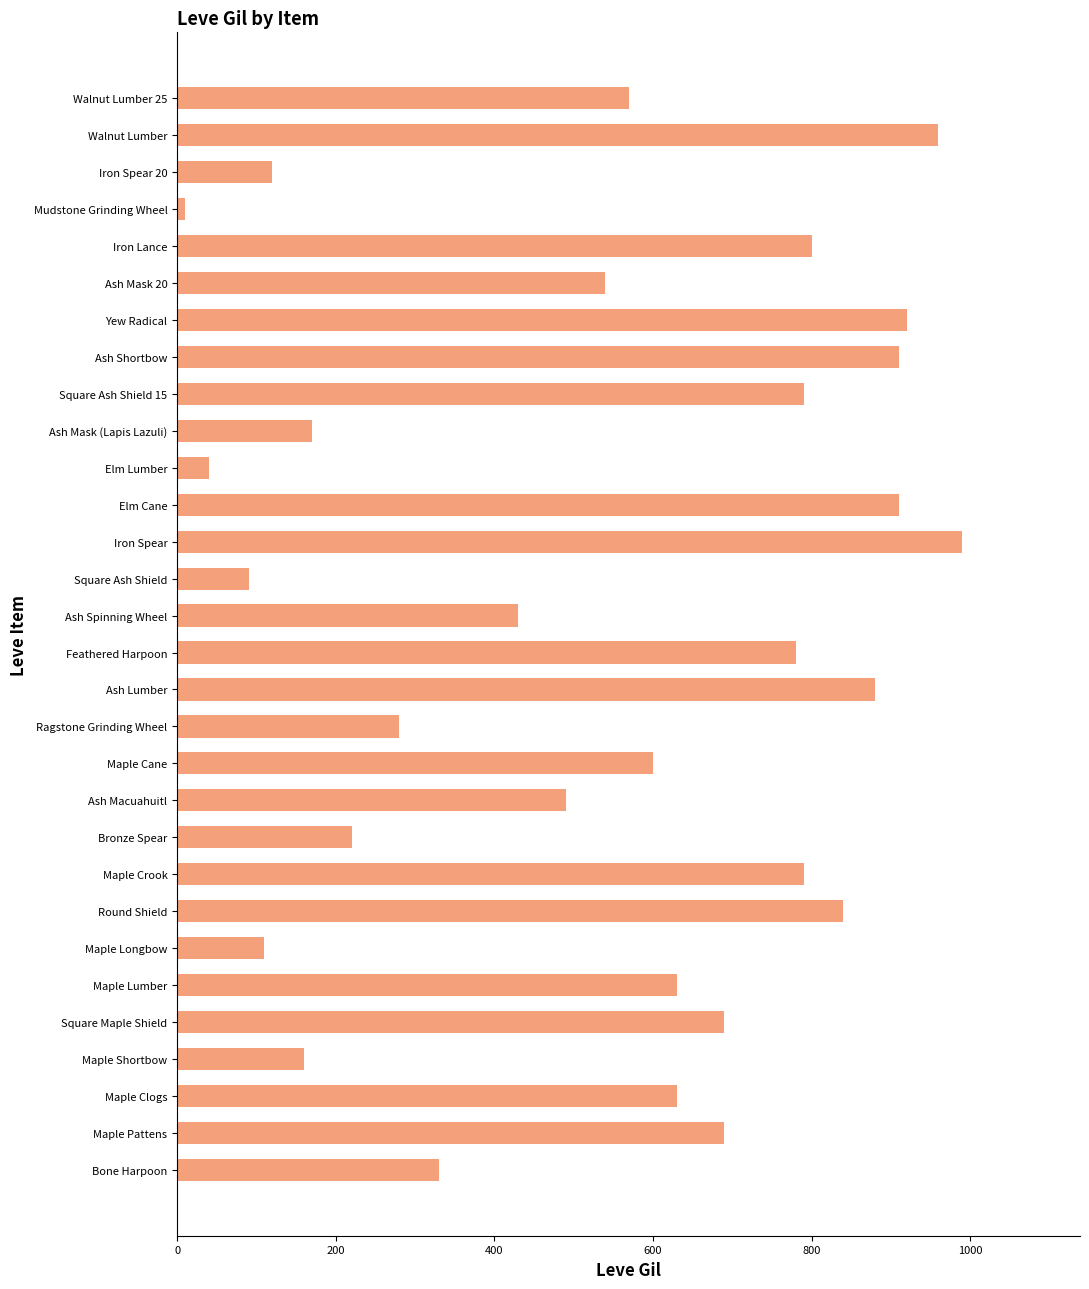

Which category has the lowest value across all series?

Mudstone Grinding Wheel